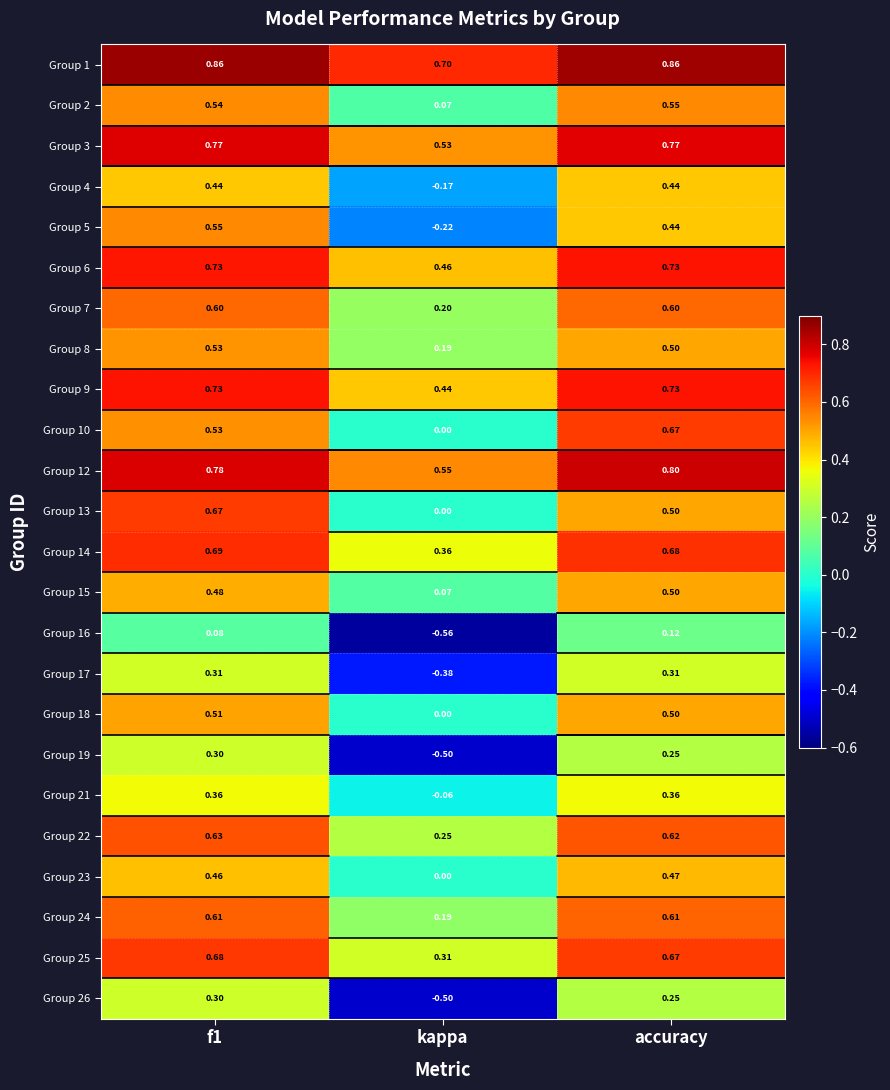

Which category has the lowest value in the Group 1 series?

kappa